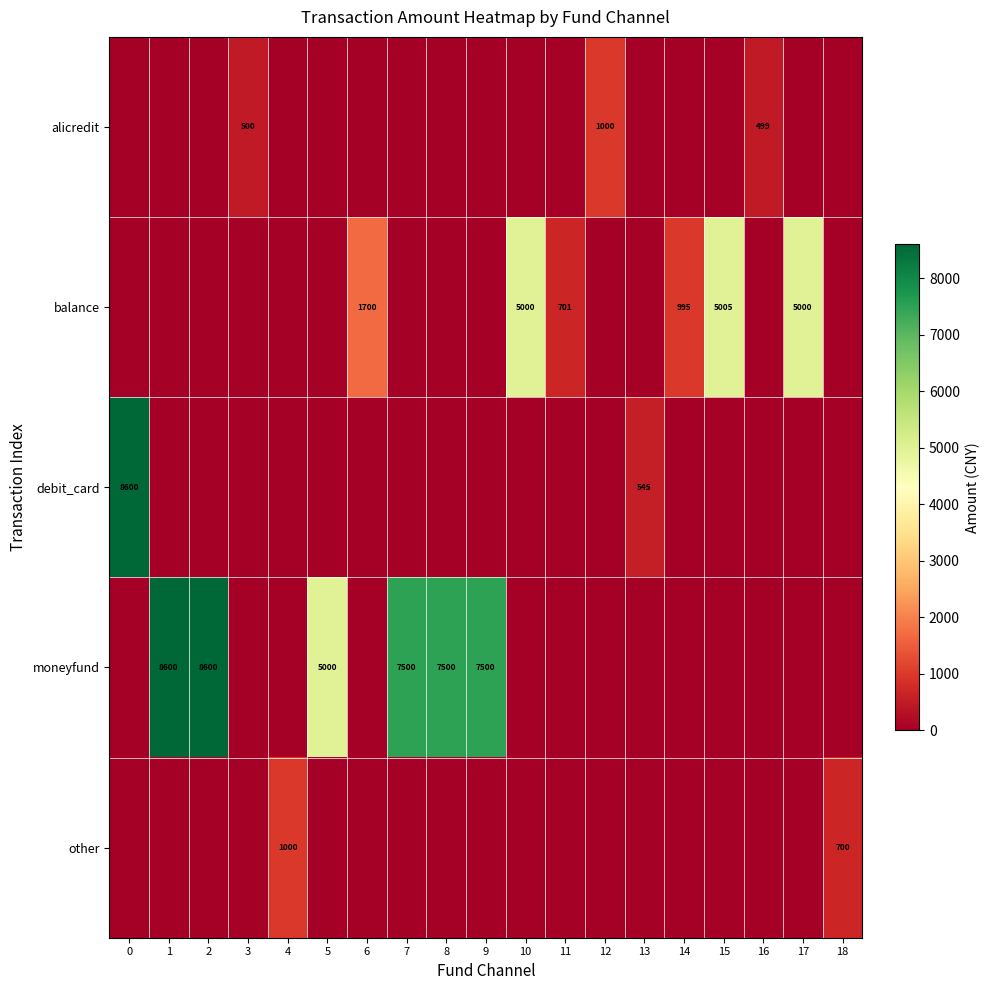

True or false: balance has a value of 8009 at 10.

False